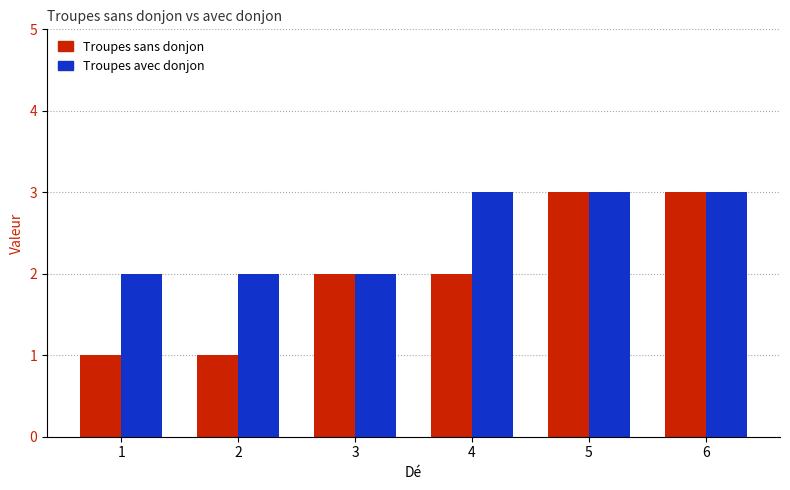

What is the minimum value shown in the chart?

1